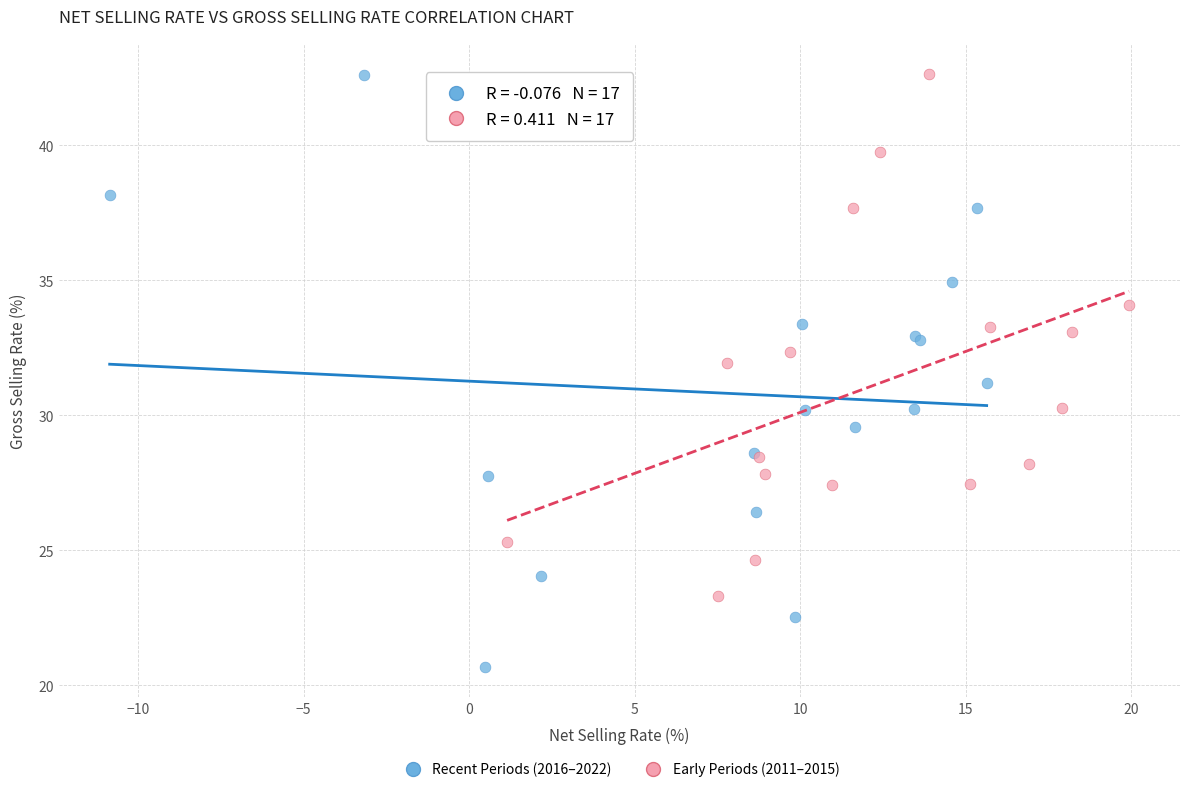

Which series reaches the minimum Y coordinate?

Recent Periods (2016–2022)